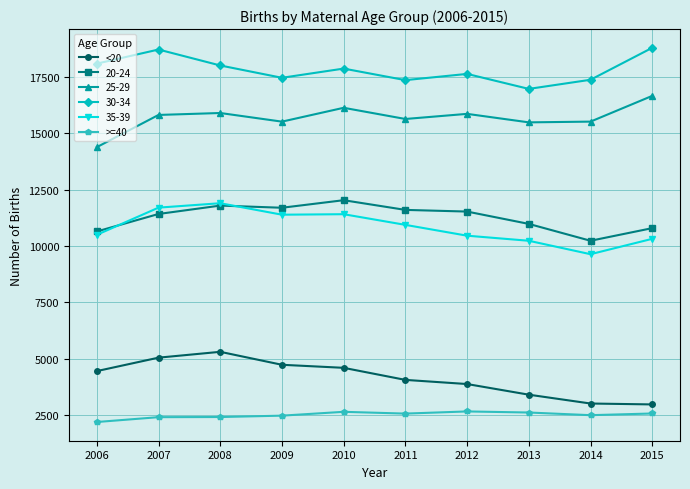

At which category does <20 reach its first local peak?

2008